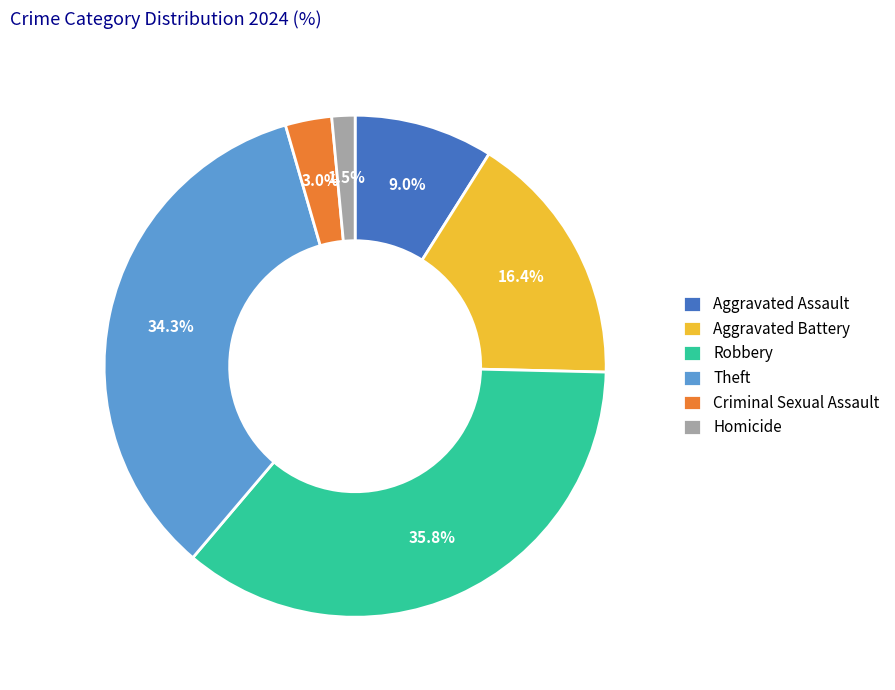

To the nearest percent, what percentage of the pie is Aggravated Assault?

9%